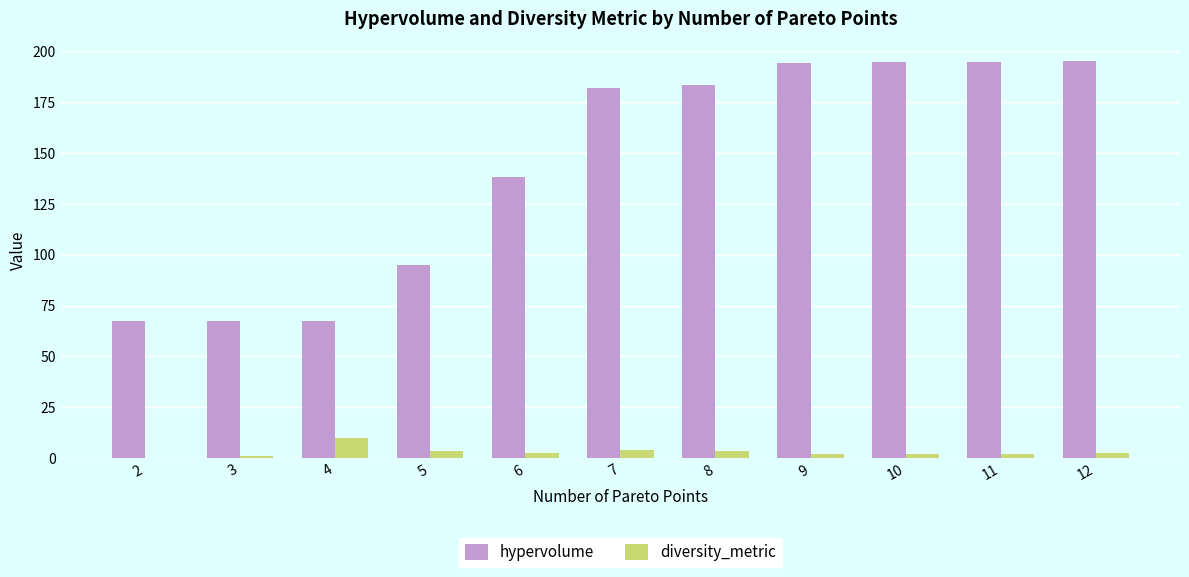

Which series changed the most between 5 and 7?

hypervolume